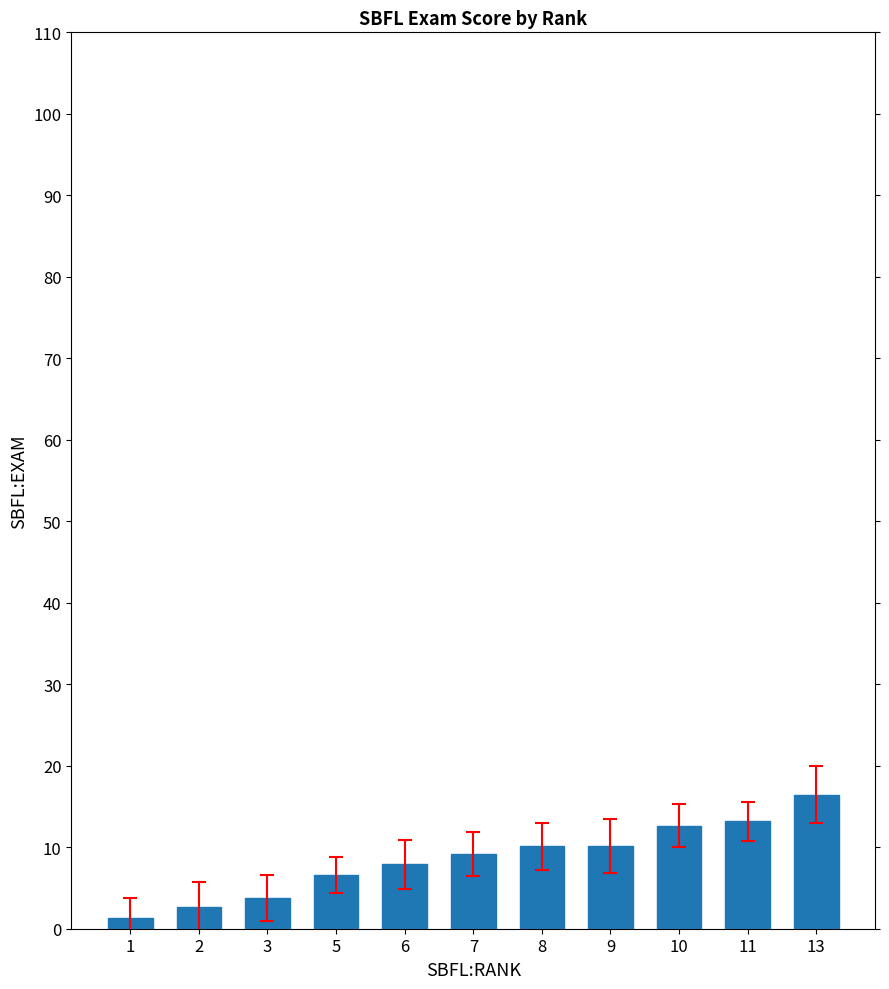

Are the bars horizontal?

No